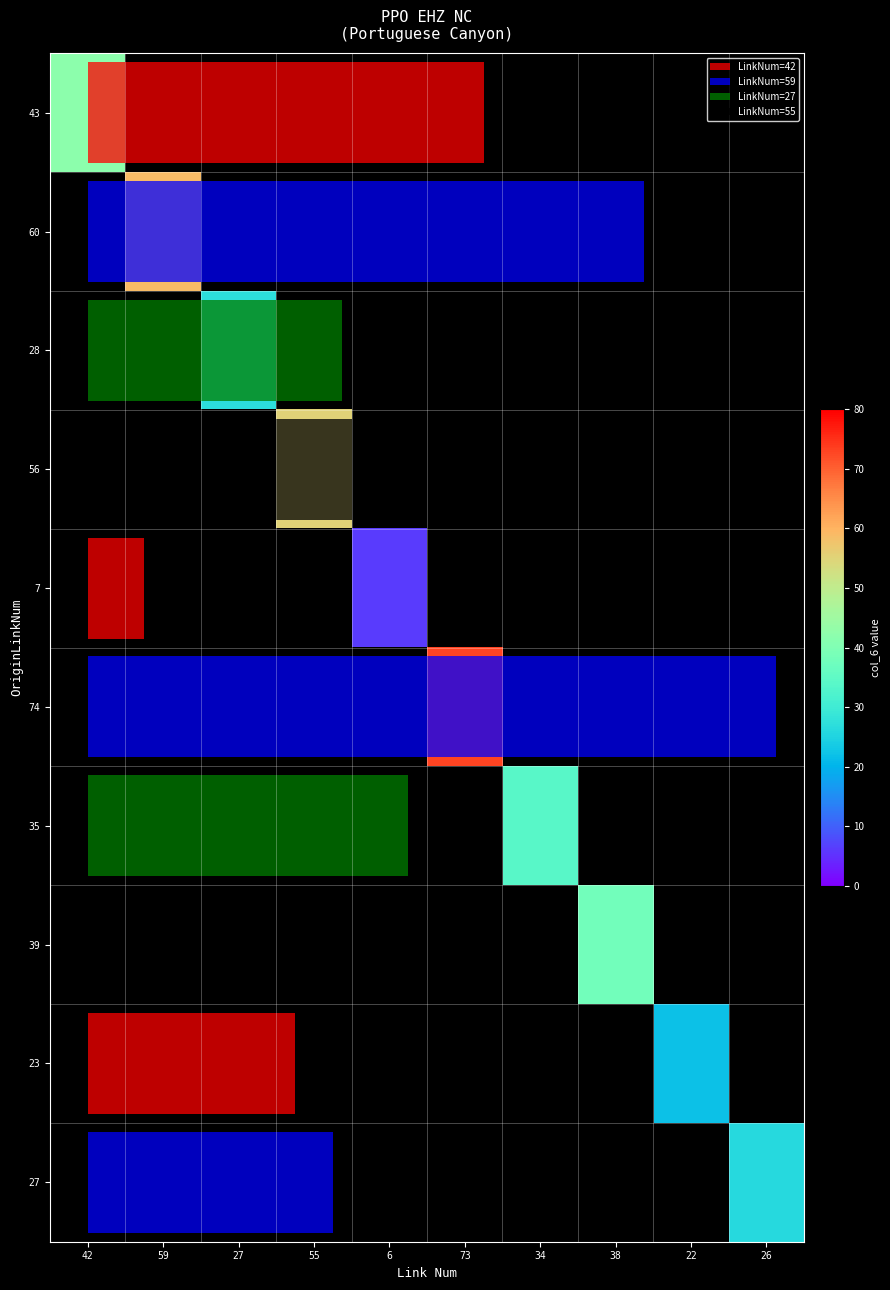

Which category has the highest value across all series?

73